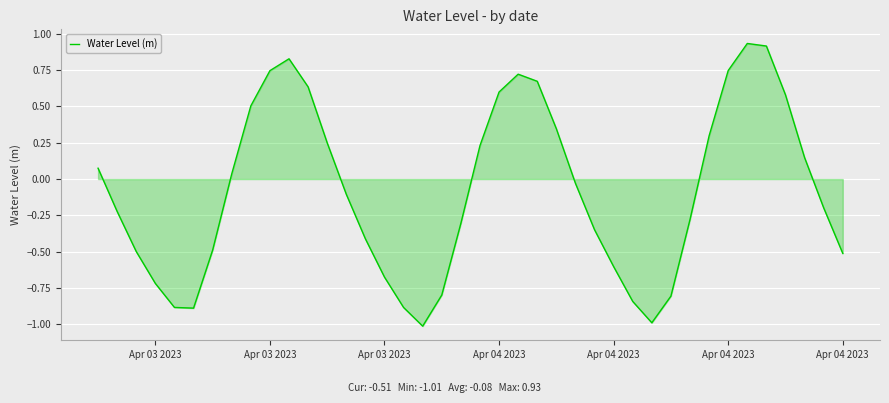

What is the smallest value displayed?

-1.0